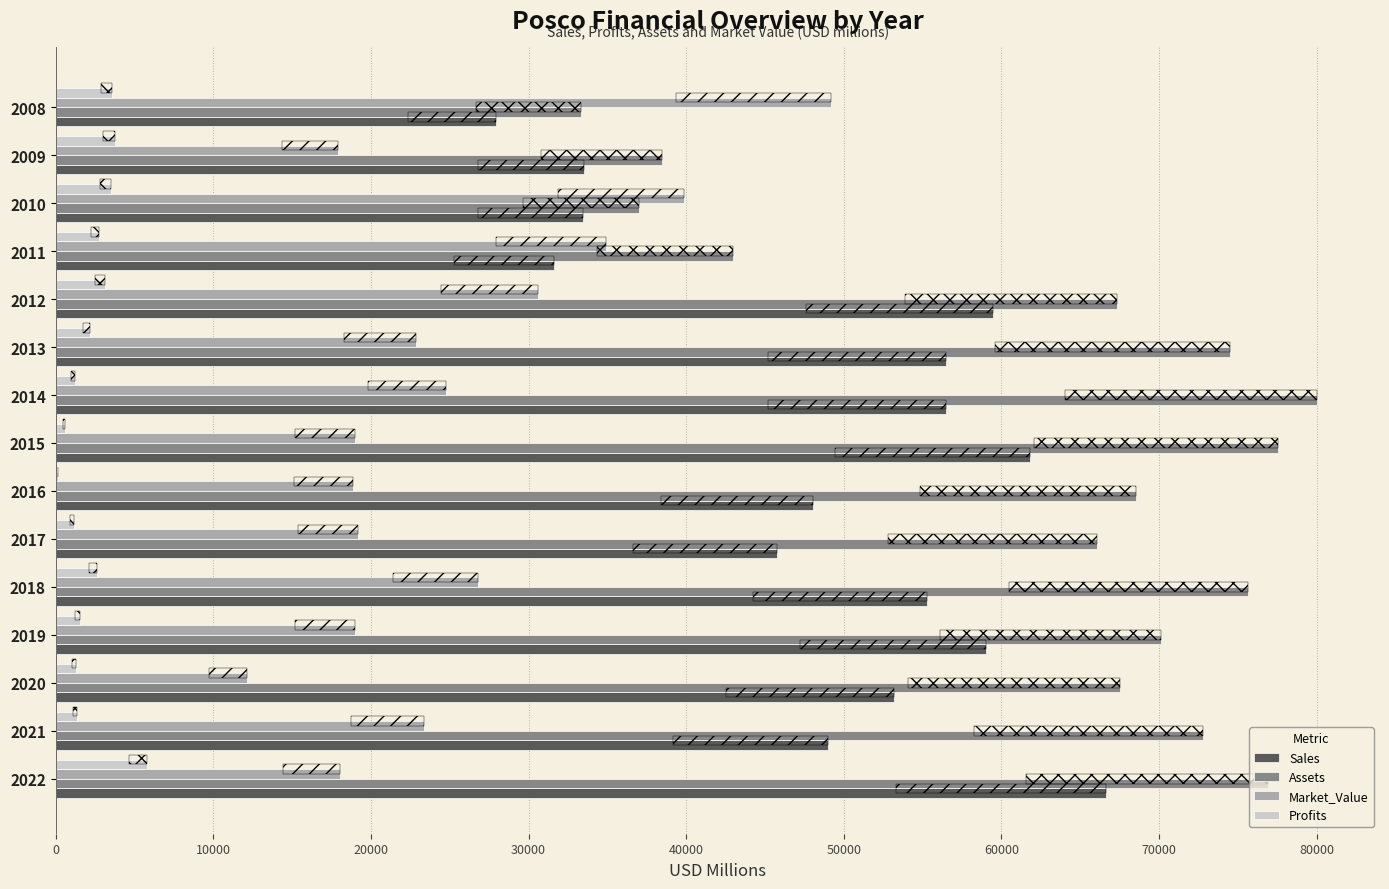

True or false: Profits has a value of 3580.0 at 2008.

True